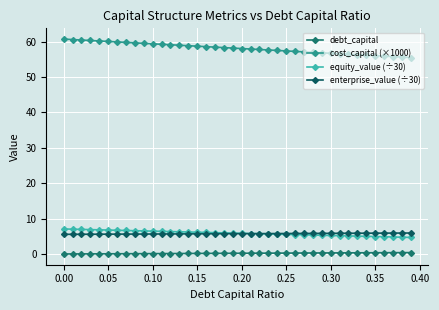

True or false: enterprise_value (÷30) and debt_capital cross at least once.

False